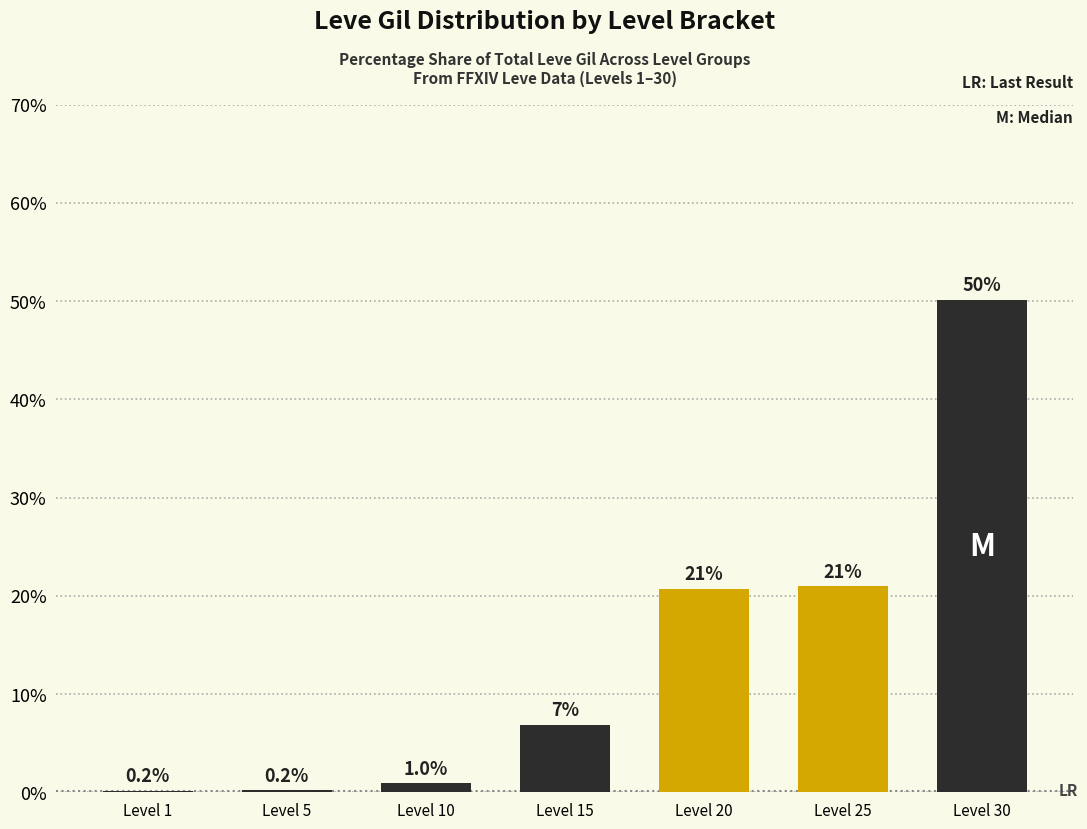

What is the difference between the values at Level 30 and Level 25?

29.2